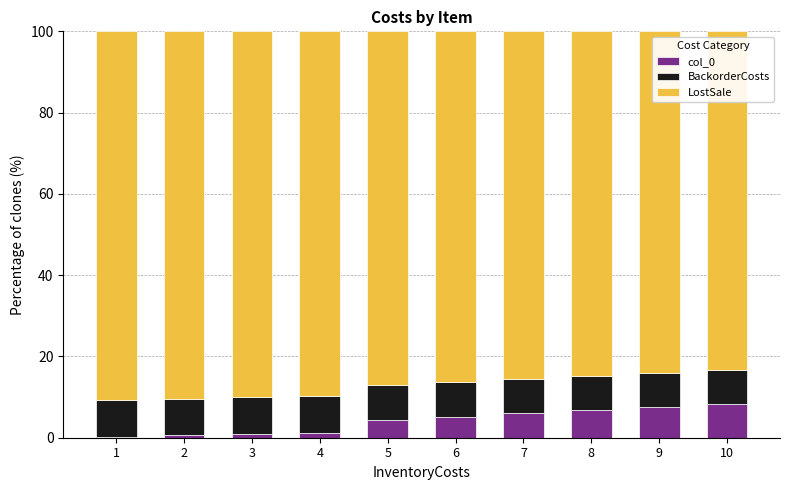

The value of col_0 at 8 is 6.8. True or false?

True